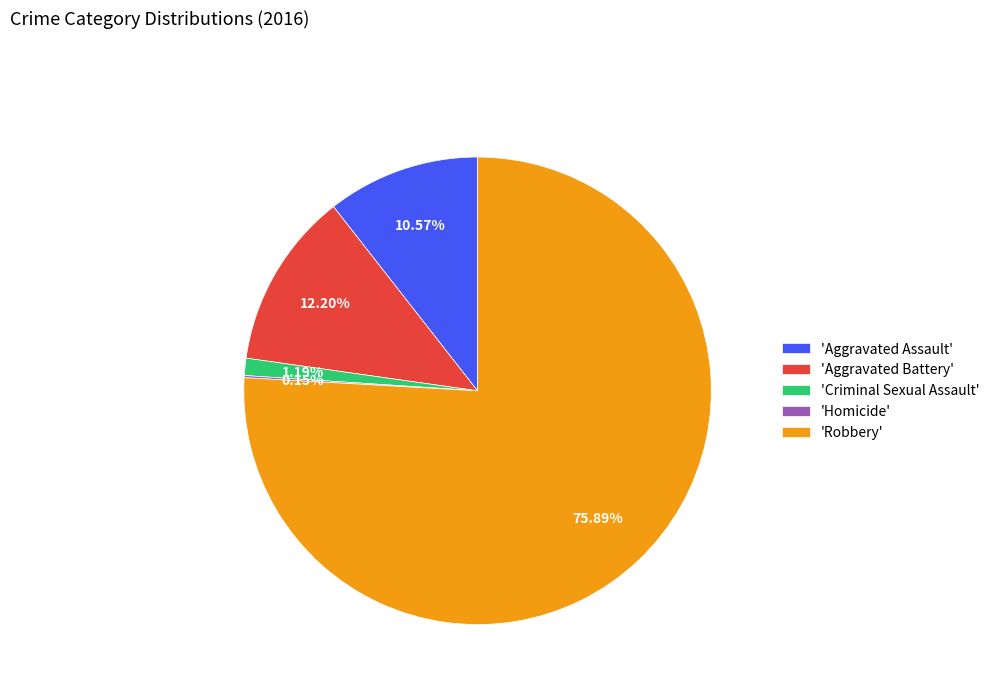

Approximately how many times larger is the value at 'Aggravated Assault' compared to 'Aggravated Battery'?

0.9